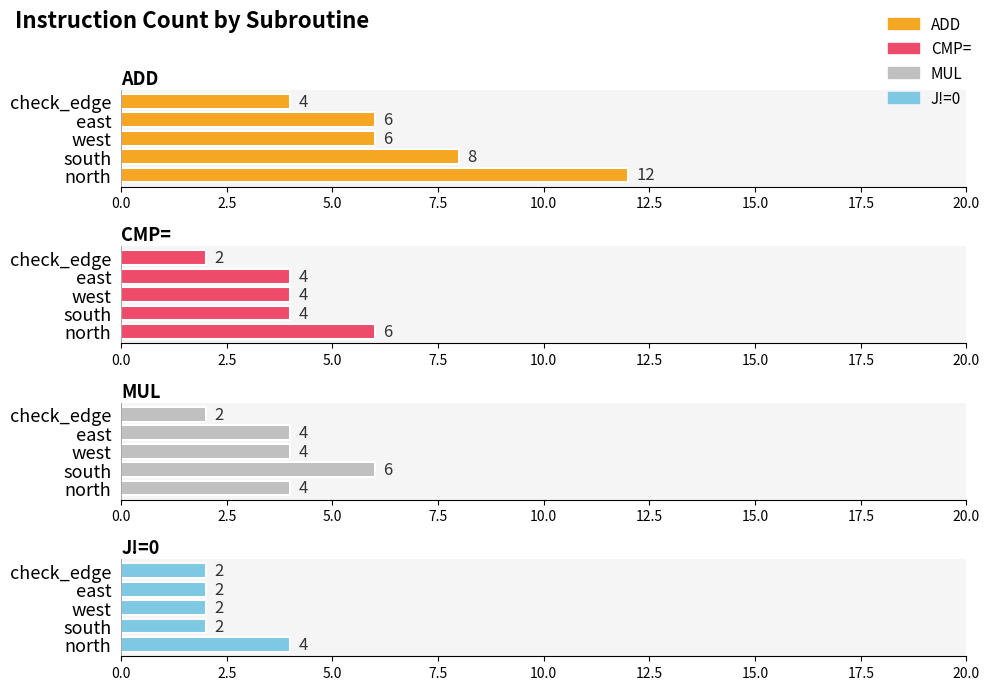

How many groups of bars are there?

5